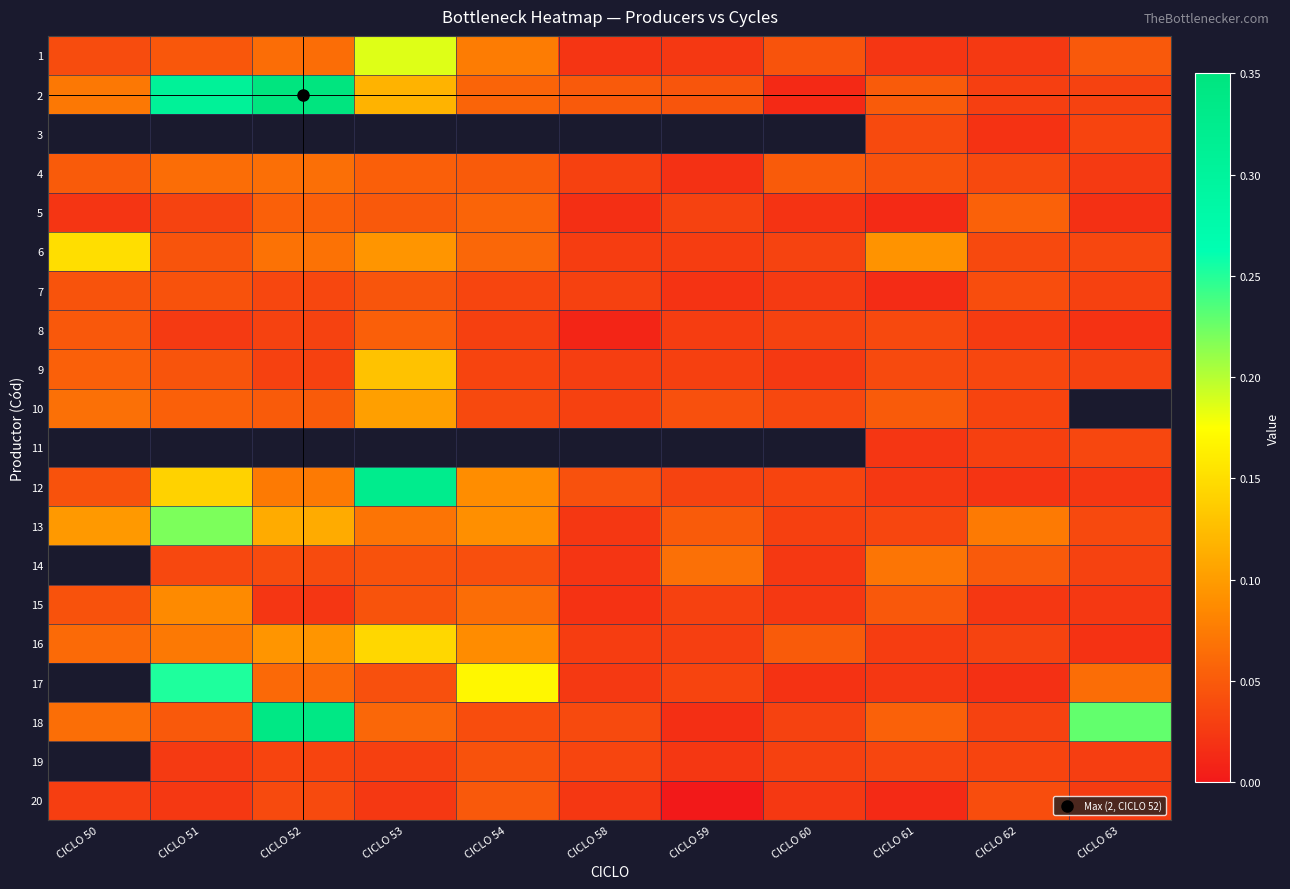

At which category does the chart reach its minimum across all series?

CICLO 59